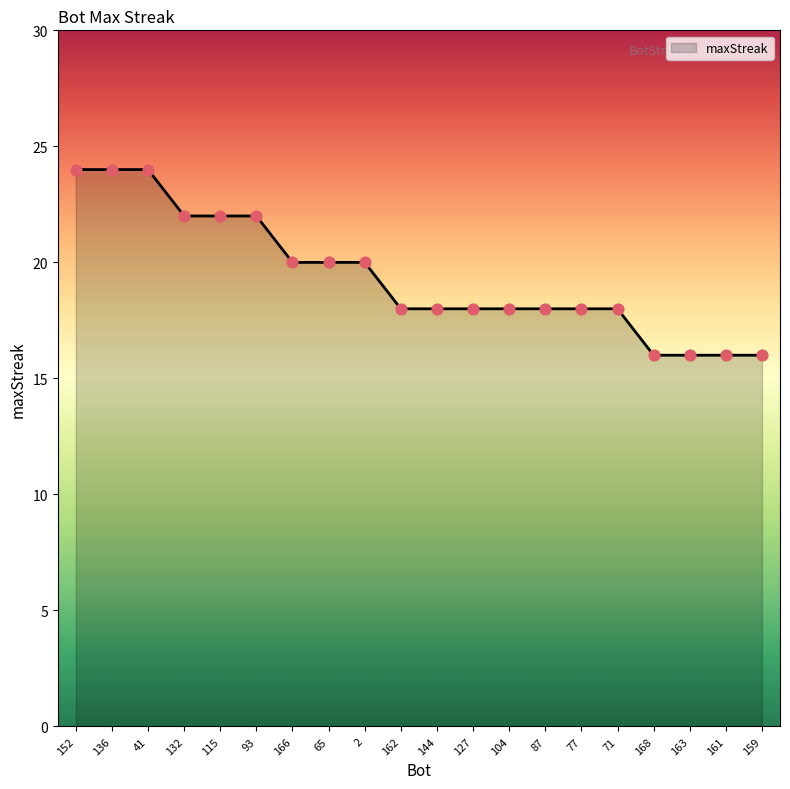

What is the change in value from 65 to 144?

-2